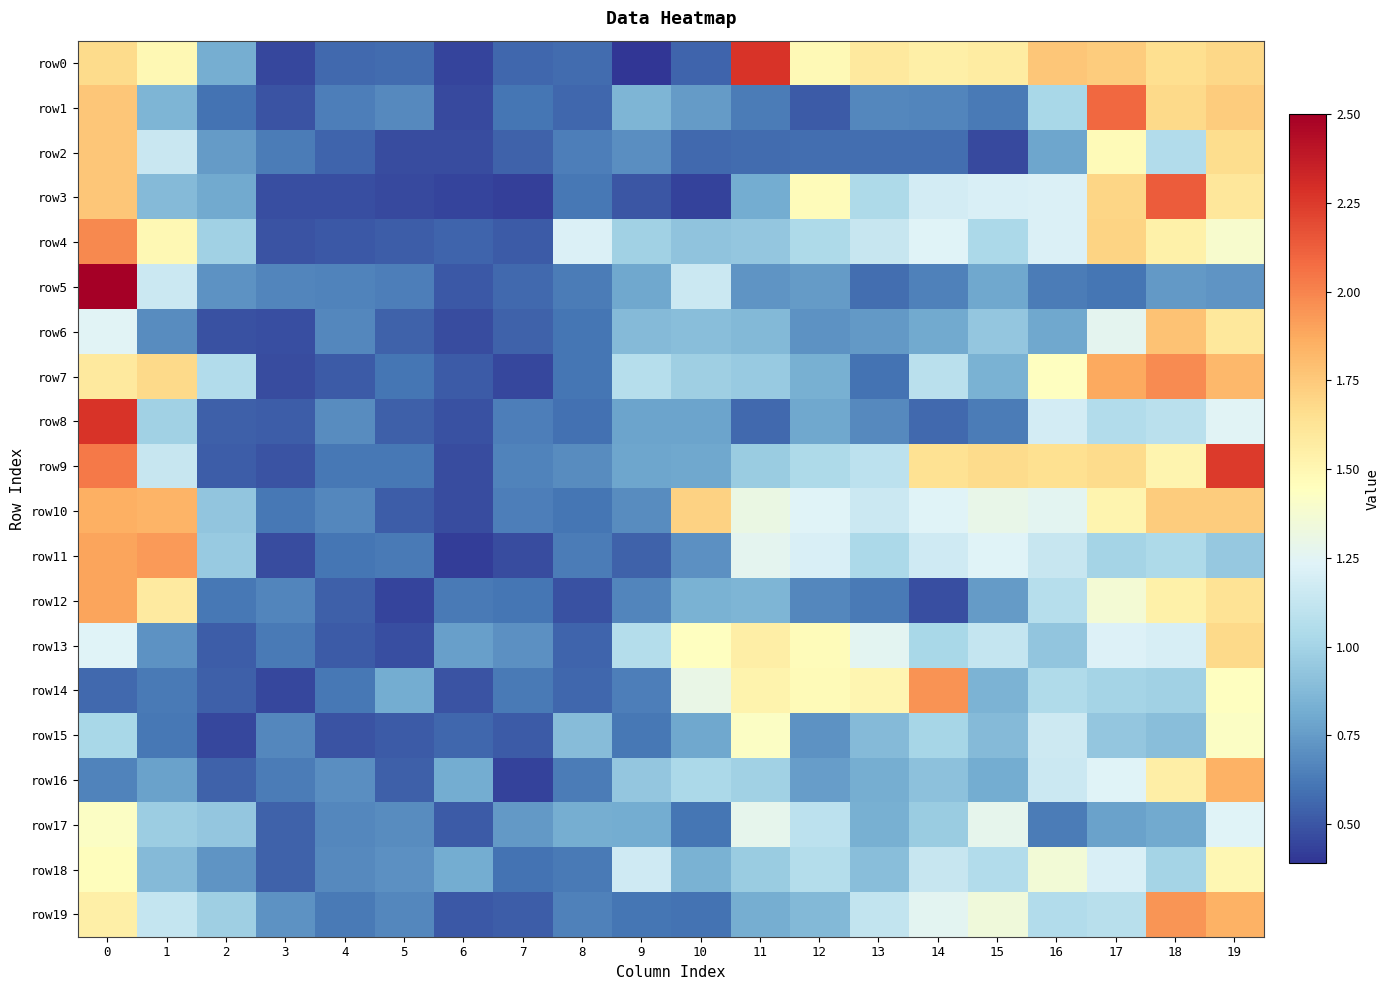

What is the difference between the highest and lowest values at 2?

0.6